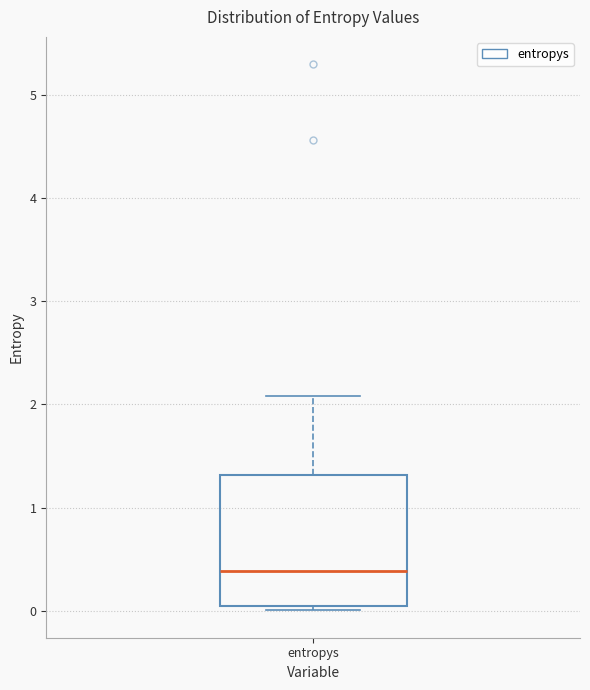

Read this box plot against the y-axis: the position of the median line, the range covered by the box, and the ends of both whiskers. The values are not printed on the chart, so give them approximately, as read against the axis.

median 0.4, box 0.1 to 1.3, whiskers 0.0 to 2.1